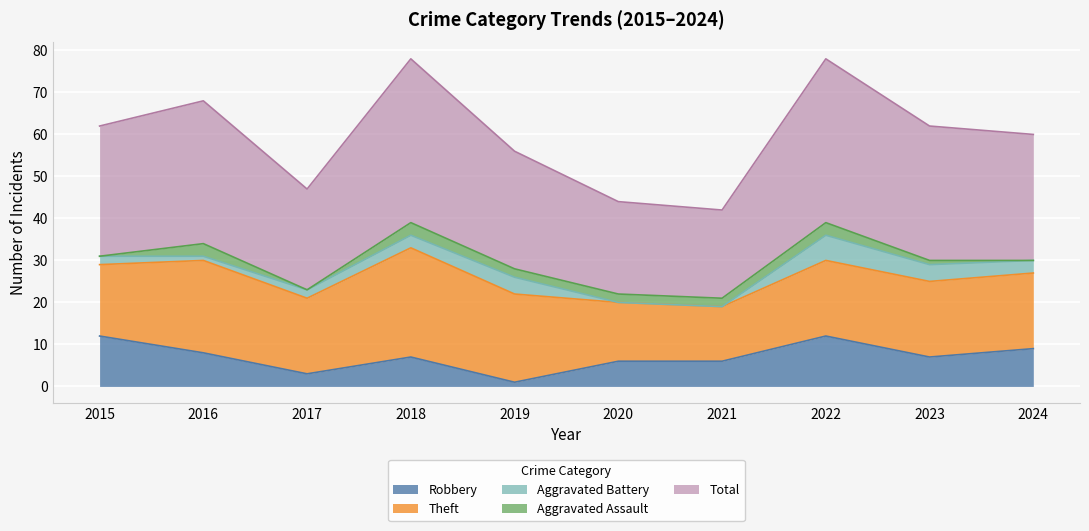

What is the total value across all series at 2023?

62